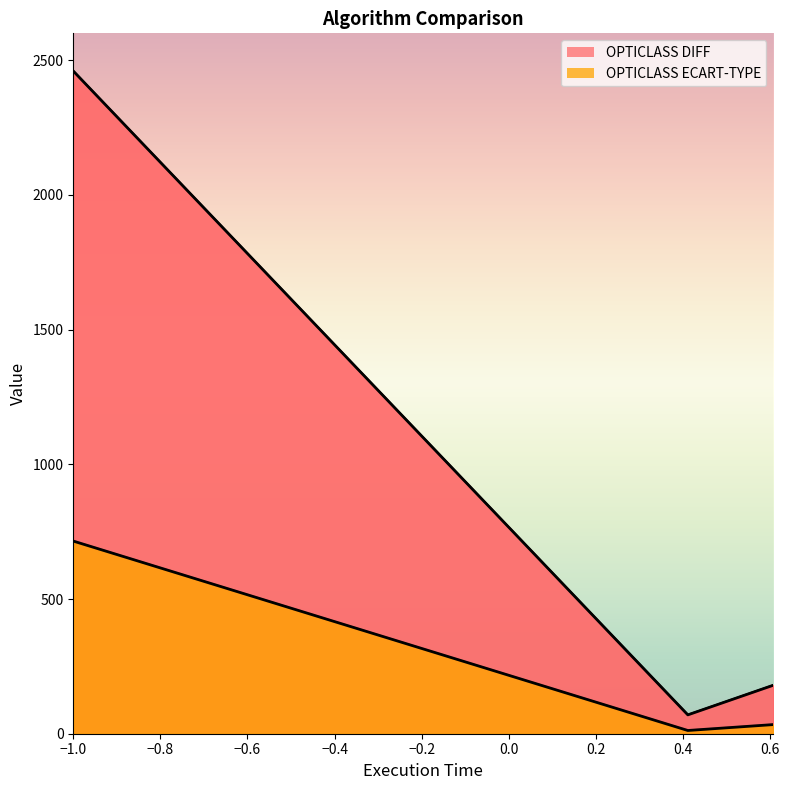

What value does the OPTICLASS DIFF series have at OPTICLASS DIFF?

12.0